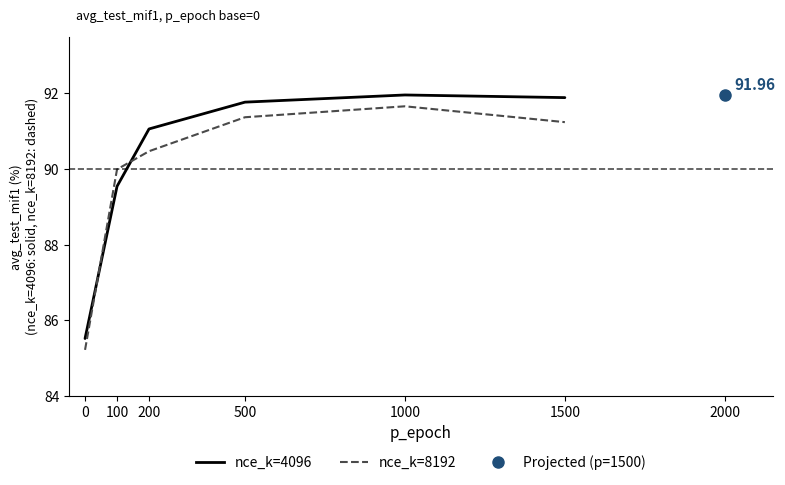

Which label corresponds to the largest value in the chart?

1000